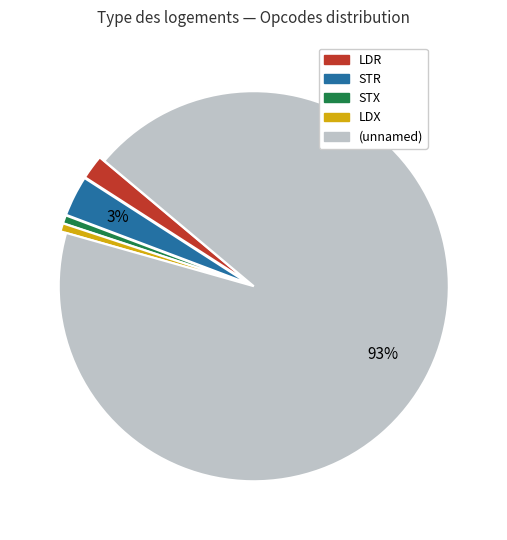

To the nearest percent, what is the average slice percentage?

20%